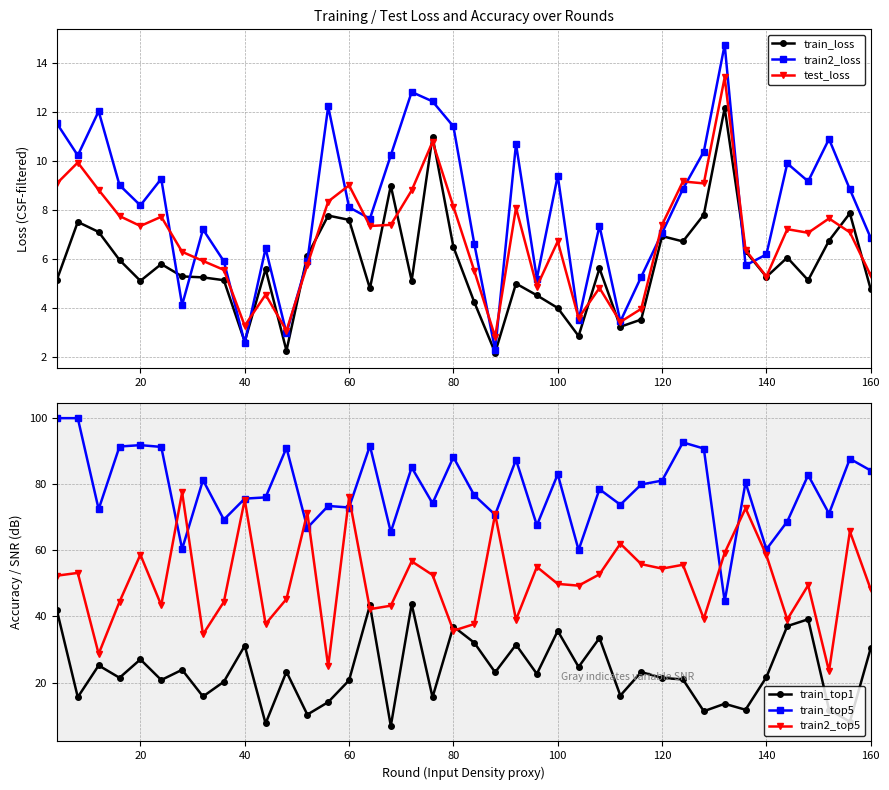

True or false: train_loss has more than 2 points higher than both neighbors.

True